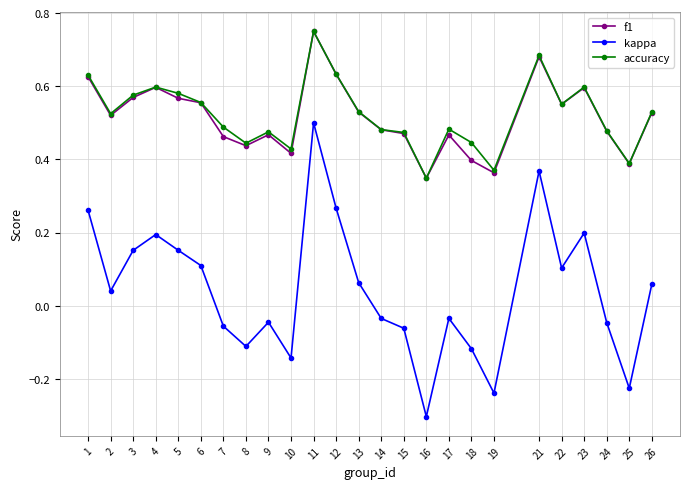

How many interior local peaks does the kappa series have?

6